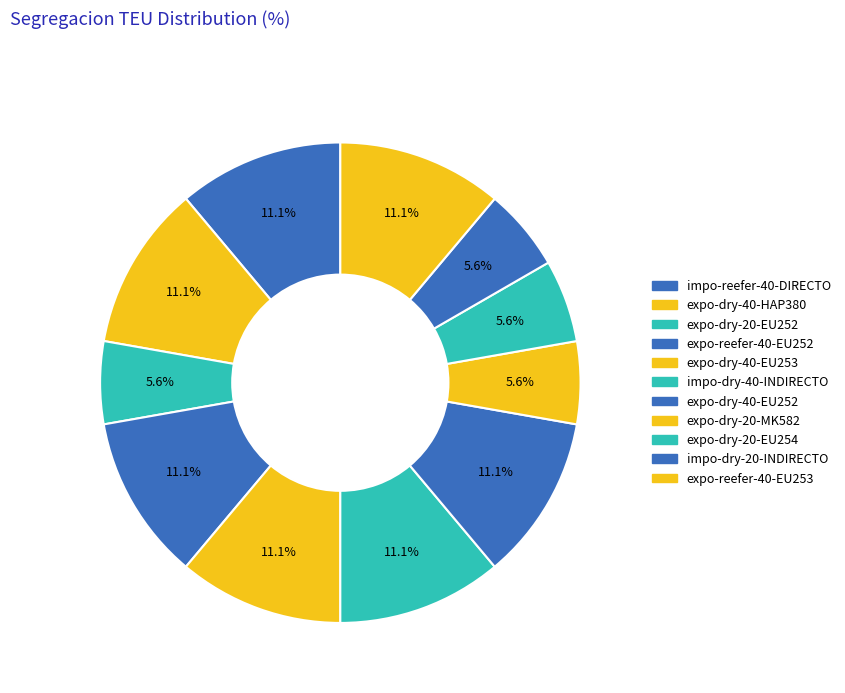

Does expo-dry-40-EU253 account for over 50% of the chart?

No